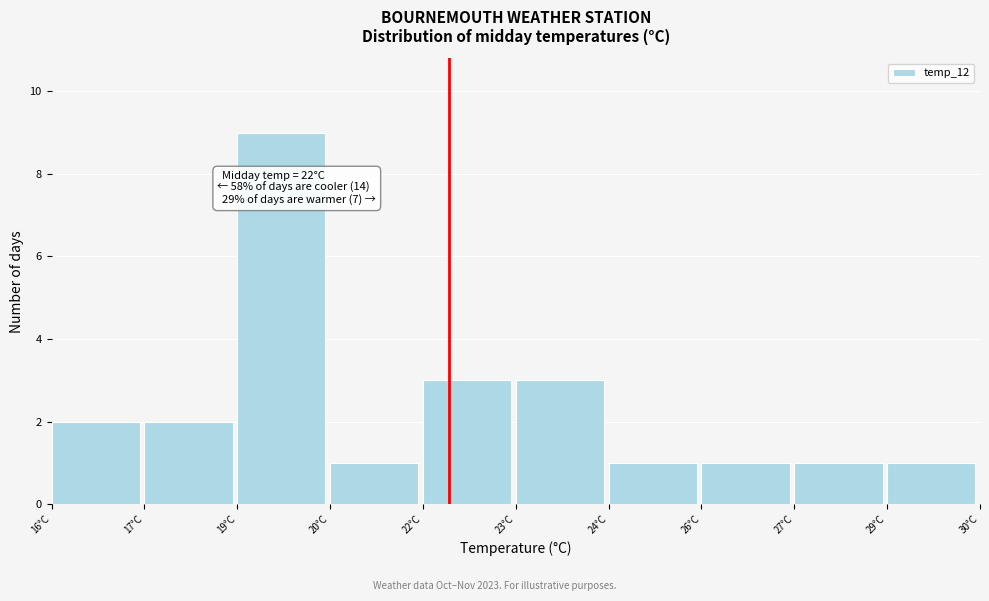

Reading left to right, list all the values displayed in this chart.

2	2	9	1	3	3	1	1	1	1